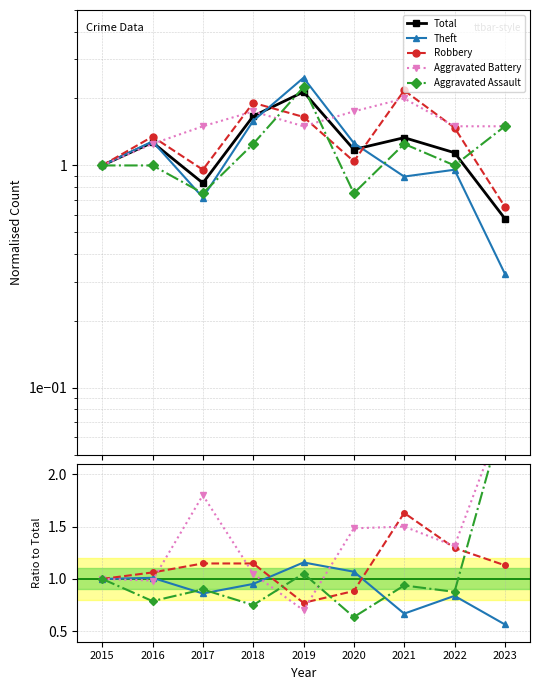

At which category does Total reach its first local peak?

2016